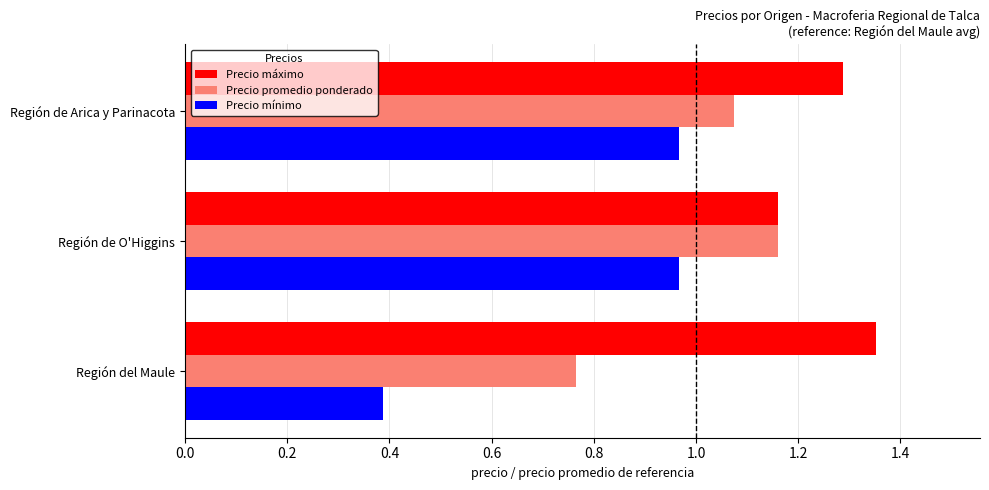

What is the sum of the Precio promedio ponderado values at Región de O'Higgins and Región del Maule?

1.9